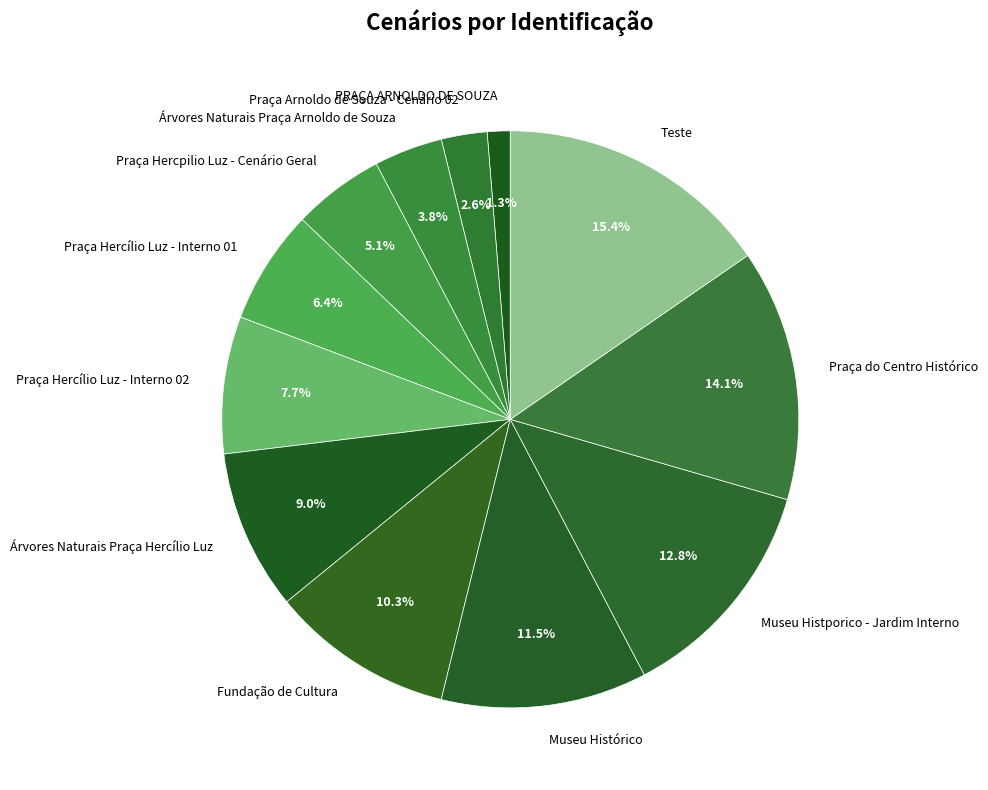

Is it true that Praça Hercílio Luz - Interno 01 is 1% of the pie?

False